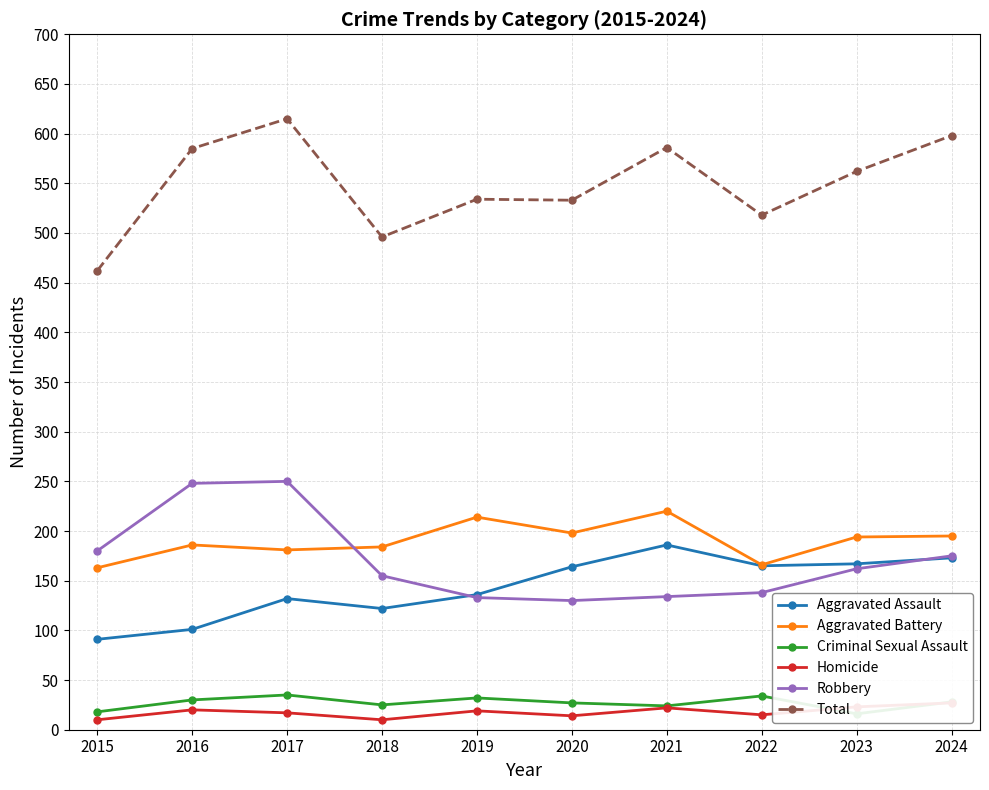

Rank the series by their maximum value, from highest to lowest.

Total, Robbery, Aggravated Battery, Aggravated Assault, Criminal Sexual Assault, Homicide